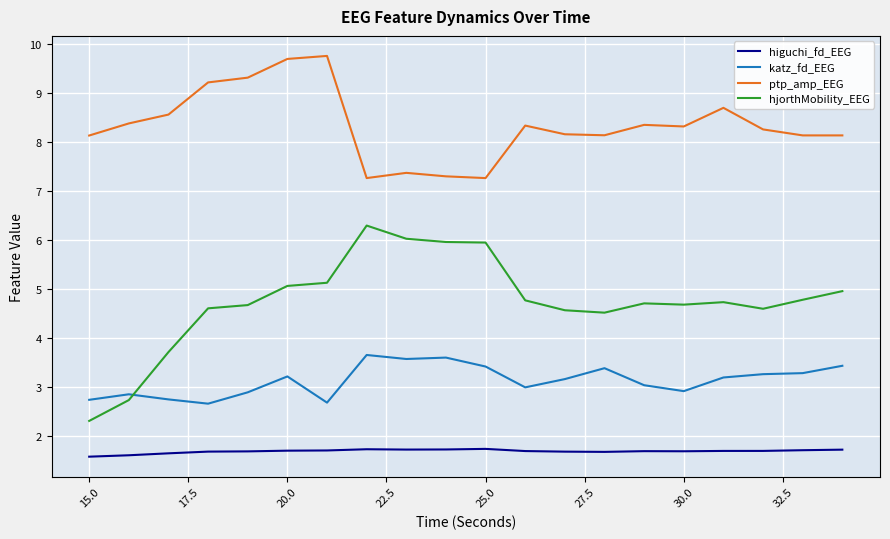

True or false: ptp_amp_EEG and higuchi_fd_EEG intersect in this chart.

False